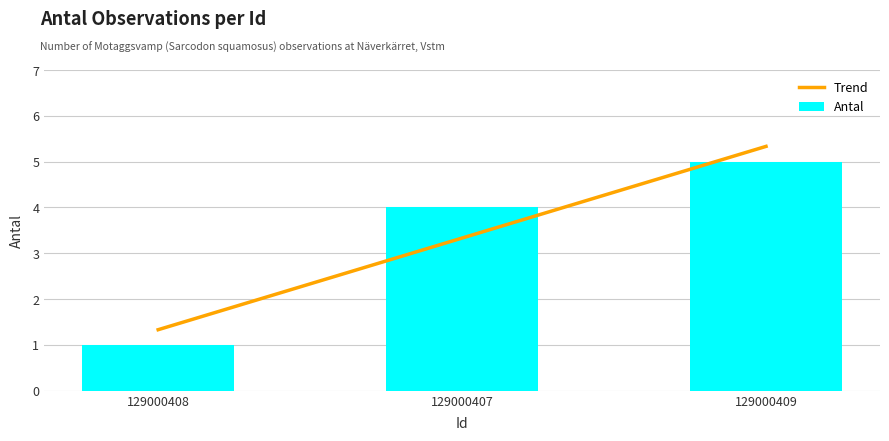

What is the change in value from 129000408 to 129000409?

+4